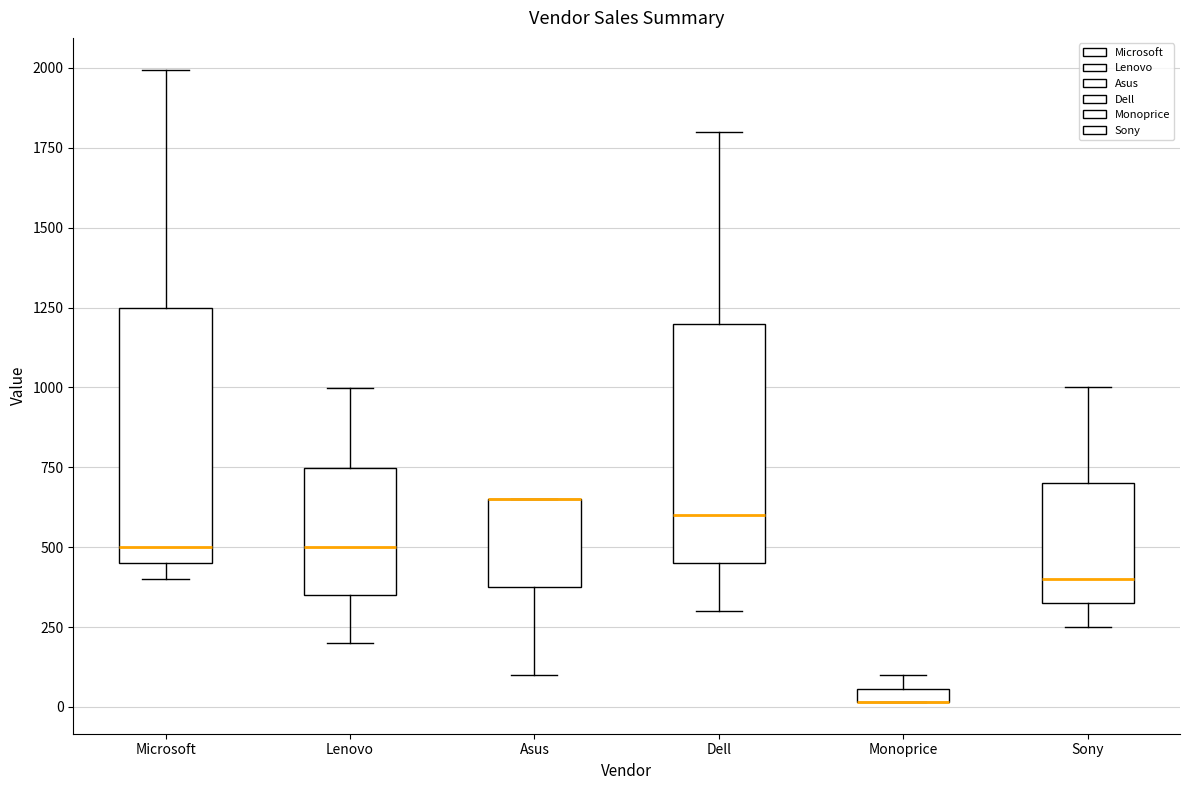

Where is the upper edge of the box for Asus on the y-axis? The values are not printed on the chart, so give them approximately, as read against the axis.

650